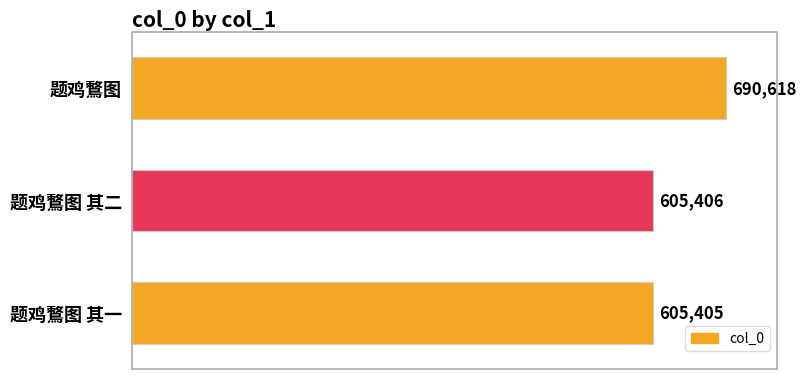

Reading bottom to top, list all the values displayed in this chart.

605405	605406	690618